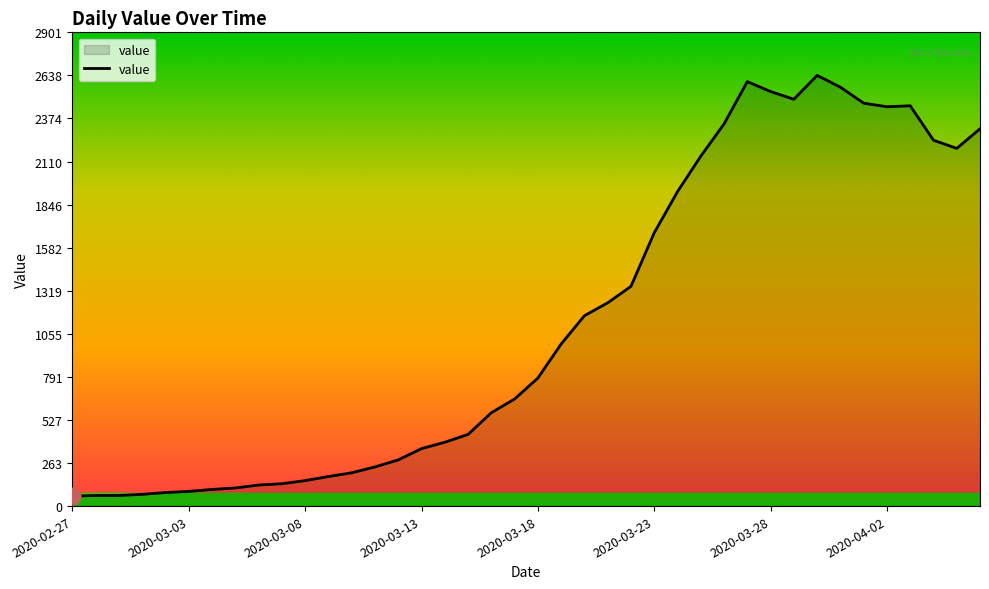

What is the difference between the maximum and minimum values?

2577